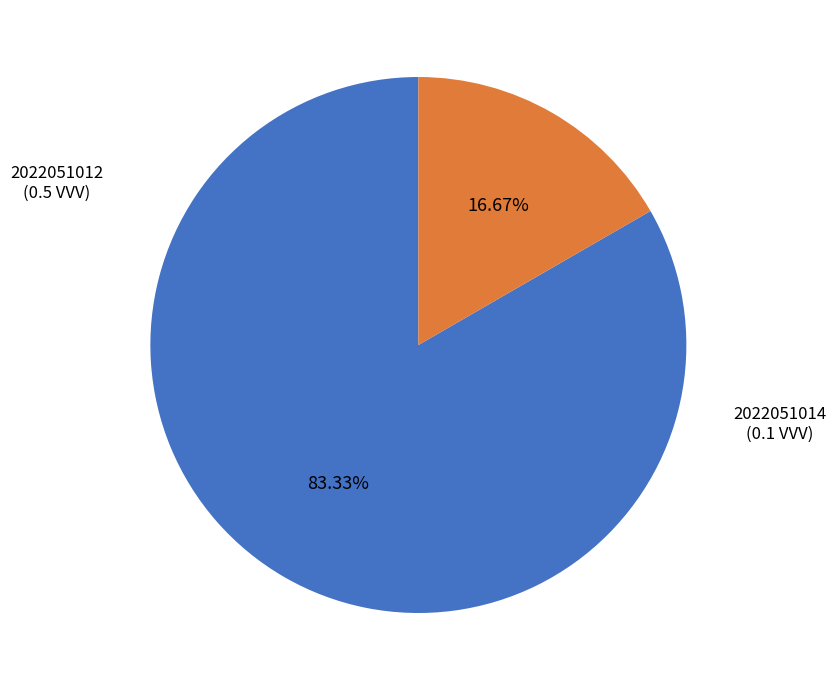

To the nearest percent, what is the difference between the largest and smallest slice percentages?

67%